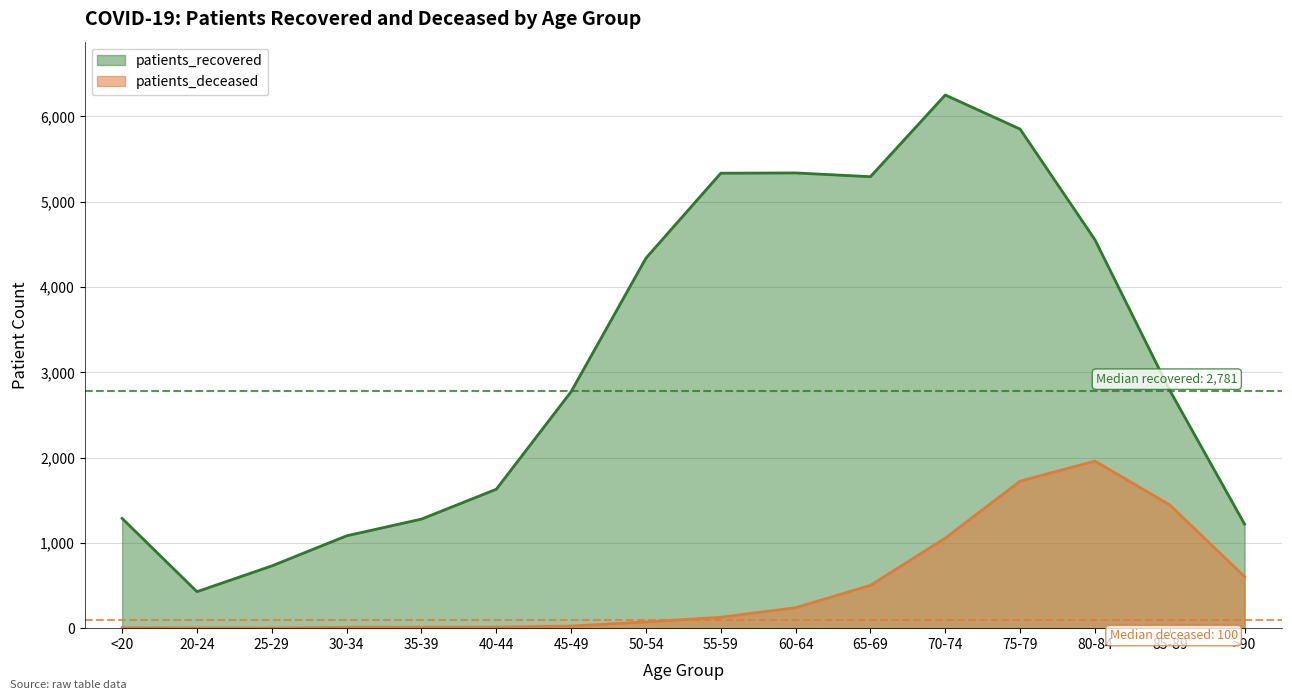

List the series in order of their overall mean, lowest first.

patients_deceased, patients_recovered